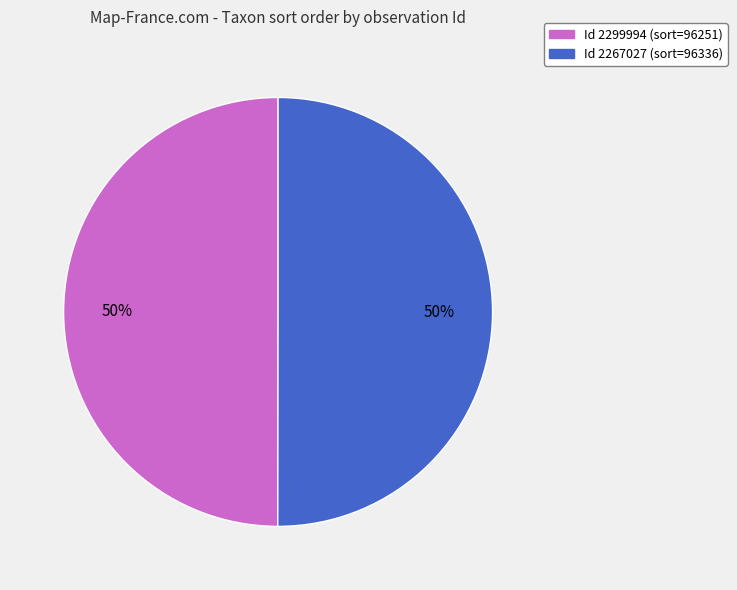

How many segments does this pie chart have?

2